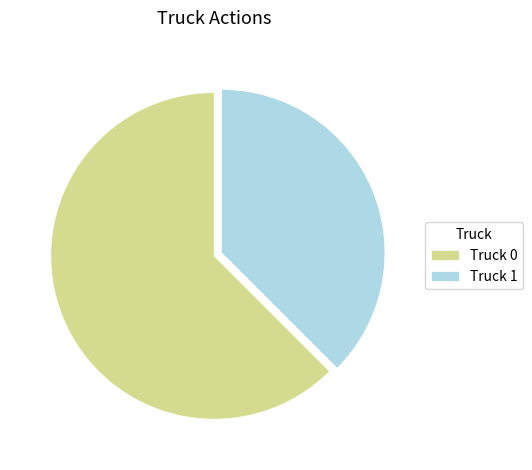

How many segments does this pie chart have?

2